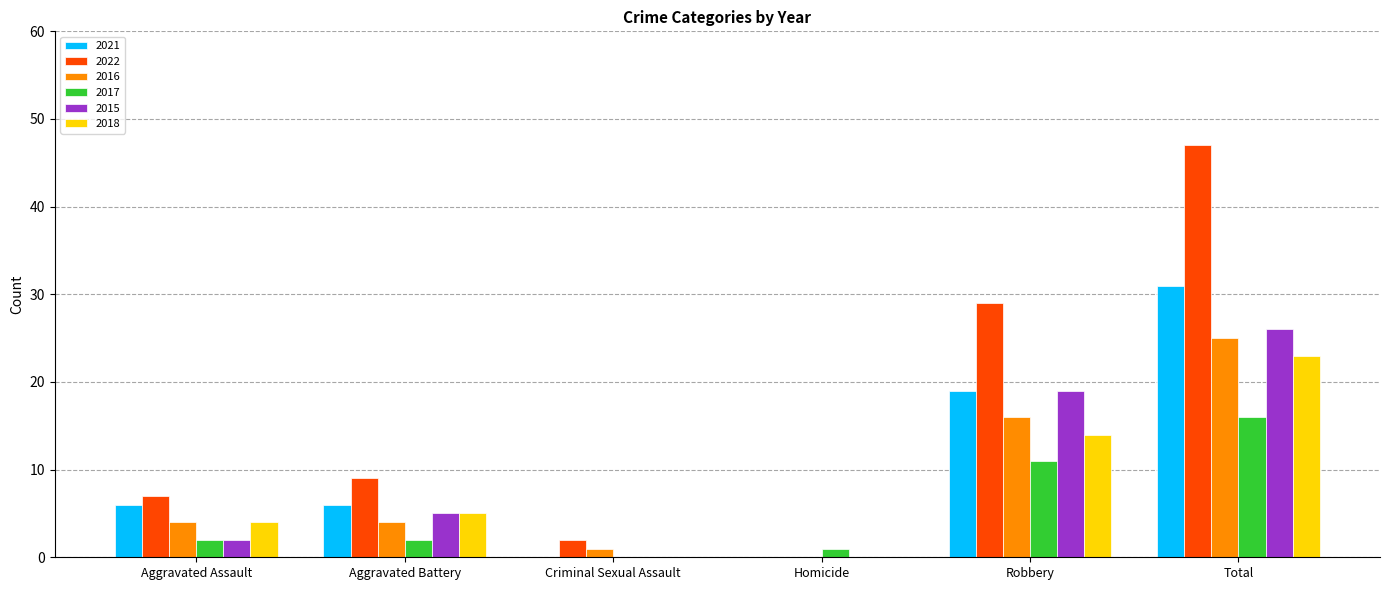

What is the maximum value shown in the chart?

47